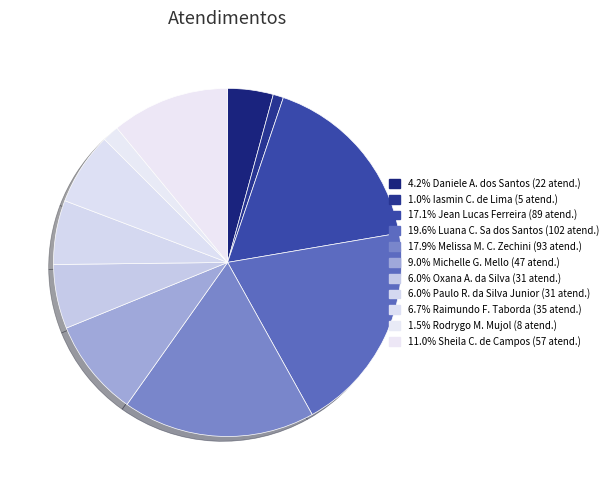

Which category has the smallest portion of the pie?

Iasmin Correa de Lima